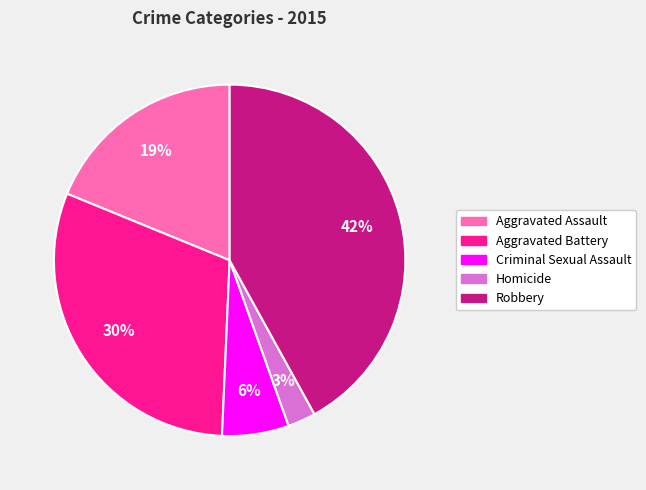

Between Criminal Sexual Assault and Homicide, which is larger?

Criminal Sexual Assault